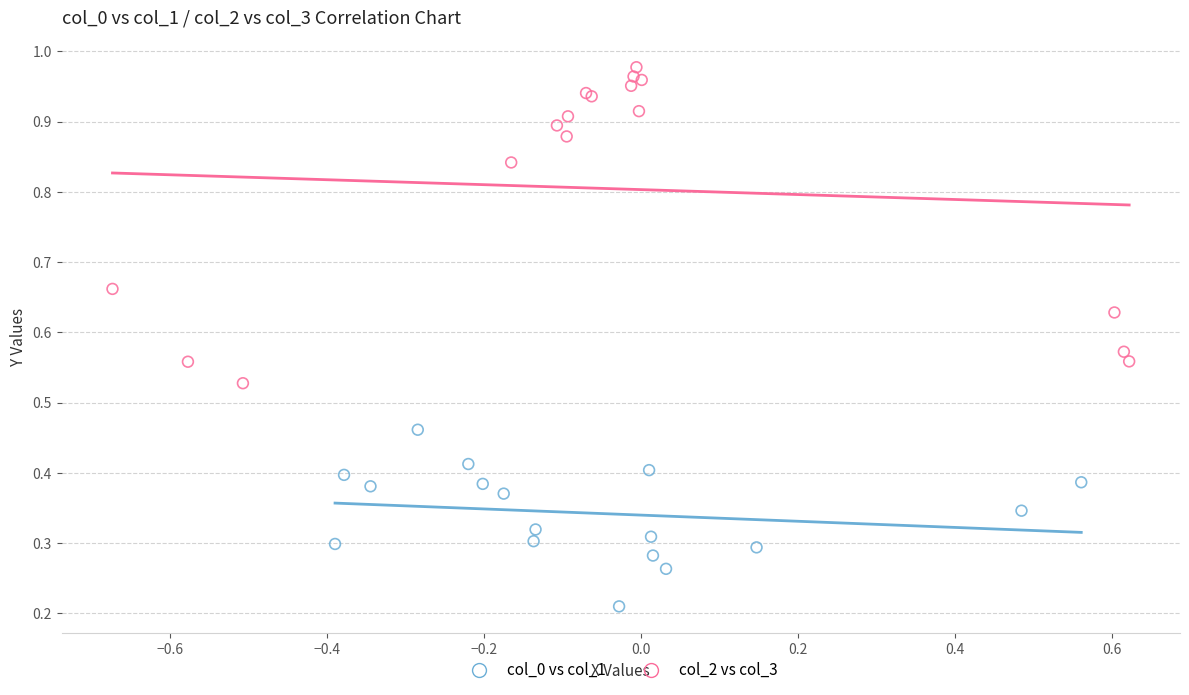

Which series contains the highest Y value?

col_2 vs col_3